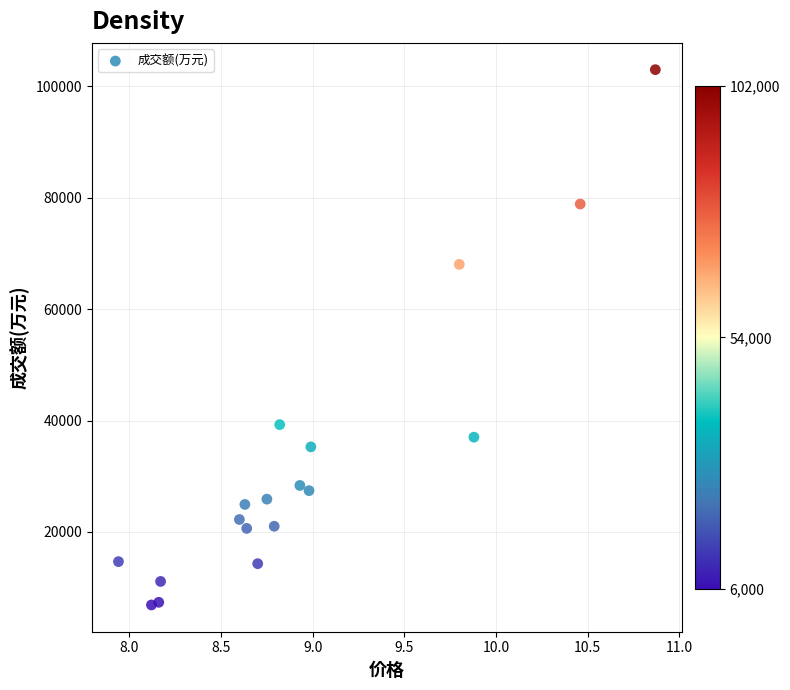

What is the range of Y values (max minus min)?

96070